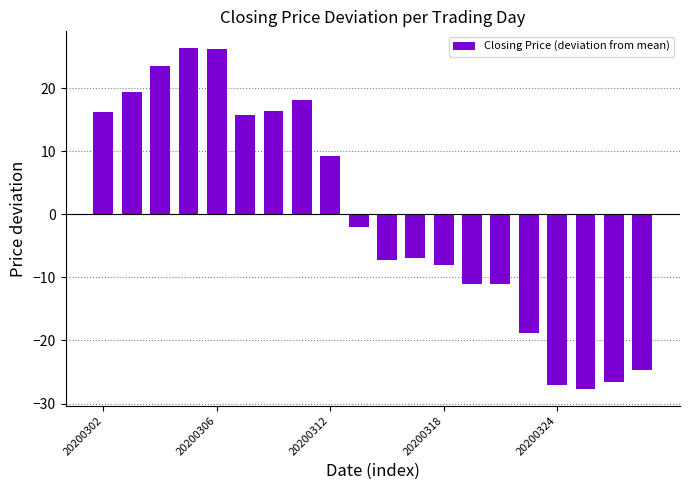

What is the value of the 19th bar from the left?

-26.6